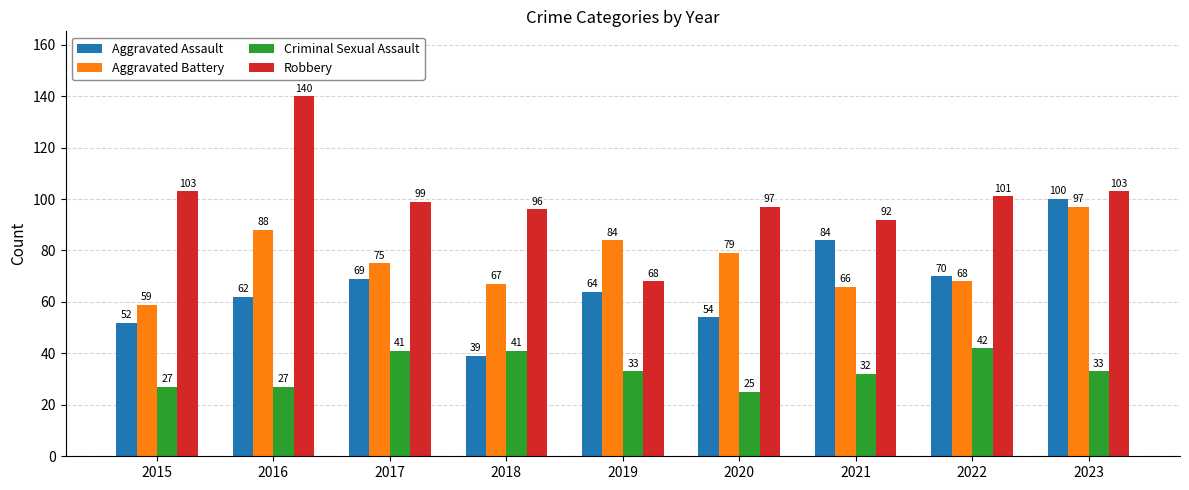

What is the average value of the Robbery series?

100